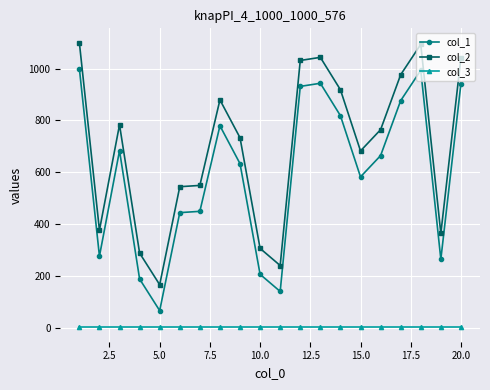

Which series has the largest total across all categories?

col_2